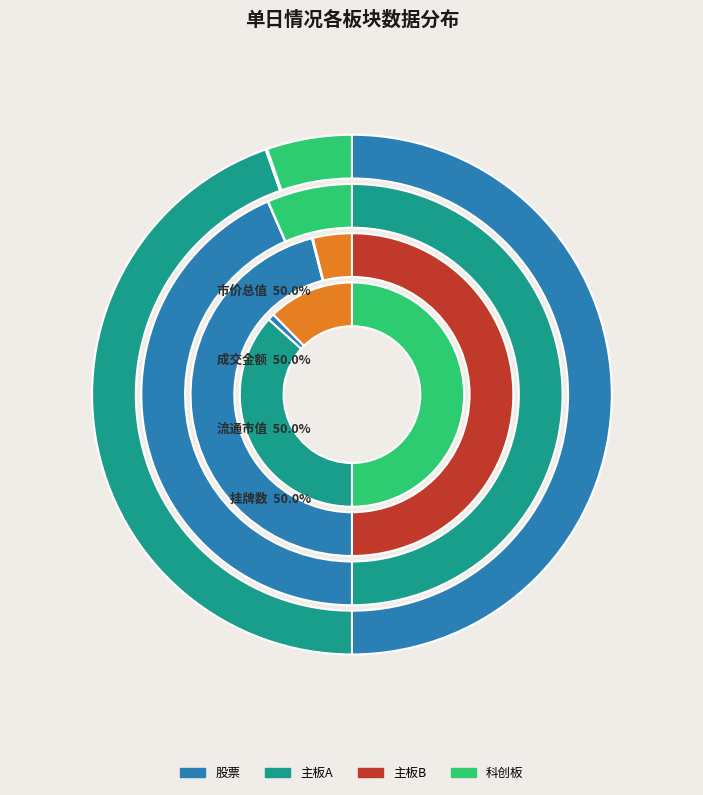

To the nearest percent, what is the combined percentage of 主板B and 科创板?

4%